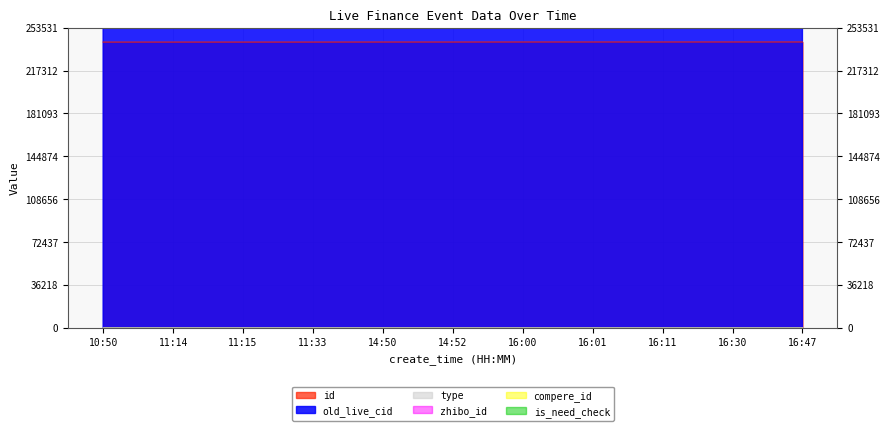

How many values in the id series exceed 241422?

5